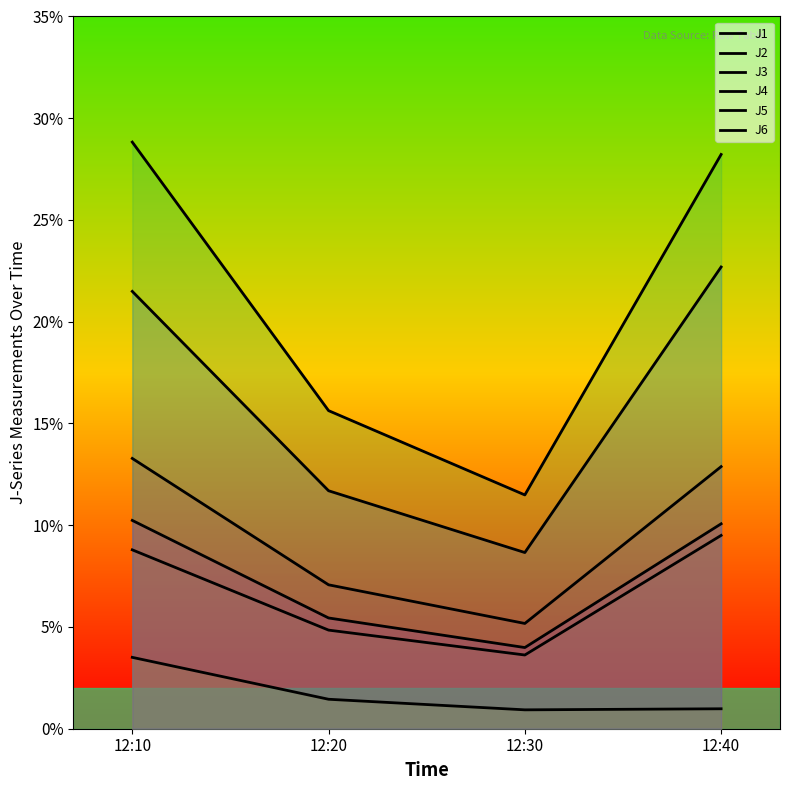

Does the chart display data point markers on the line(s)?

No